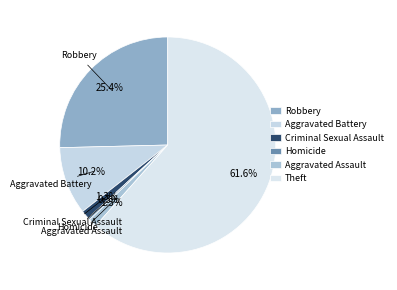

Approximately how many times larger is the value at Criminal Sexual Assault compared to Homicide?

4.0